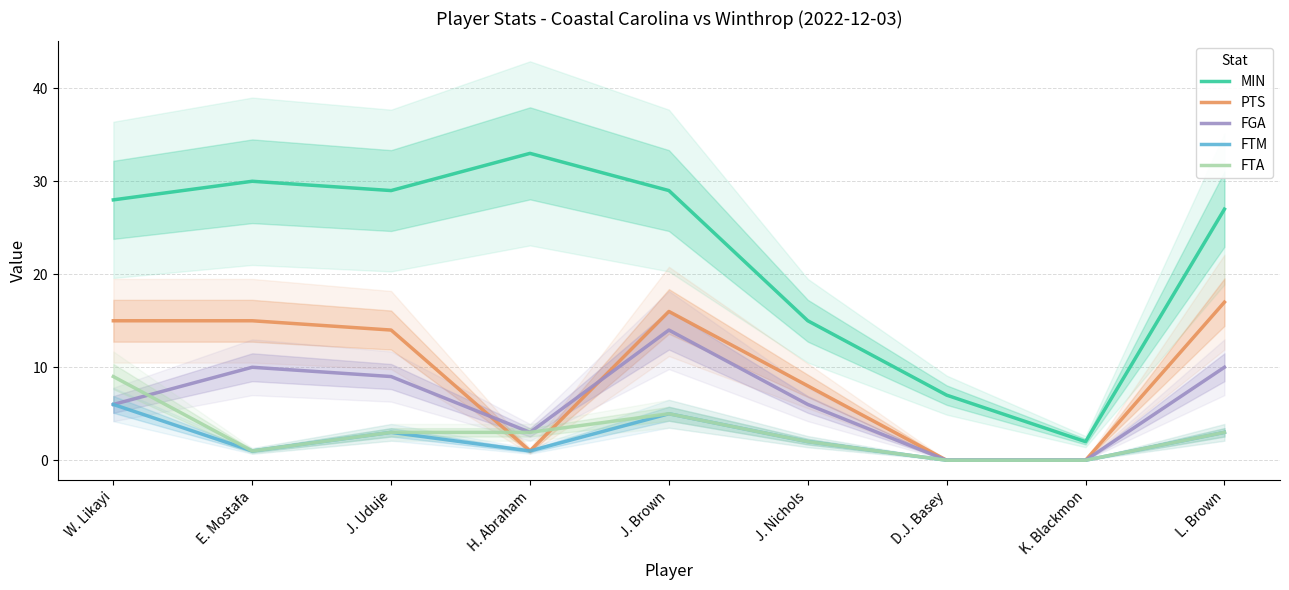

Does the chart display data point markers on the line(s)?

No